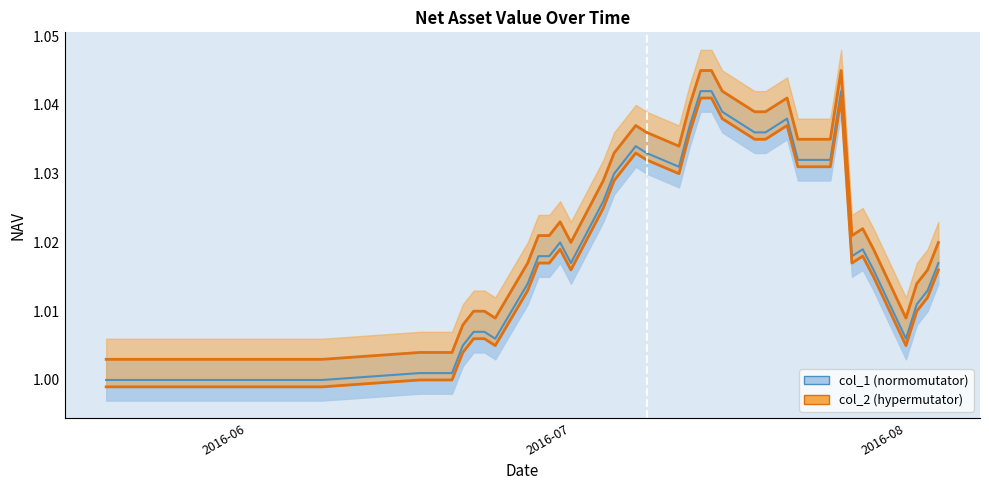

Does the chart display data point markers on the line(s)?

No